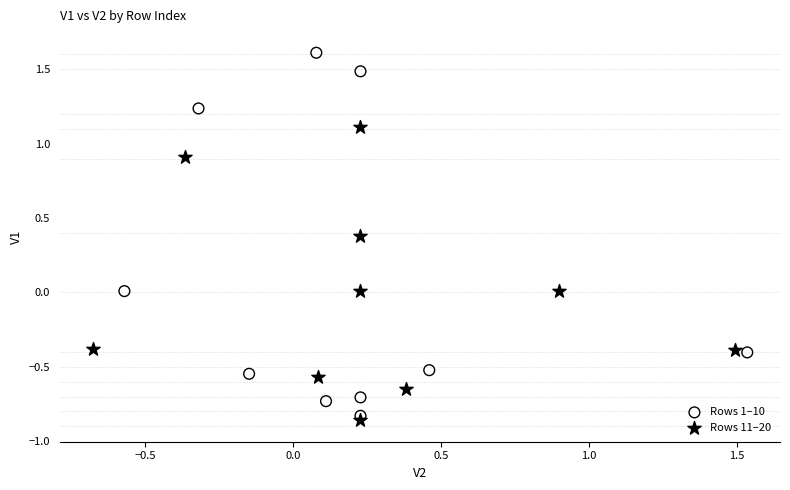

What are all the series names shown in the legend?

Rows 1–10, Rows 11–20